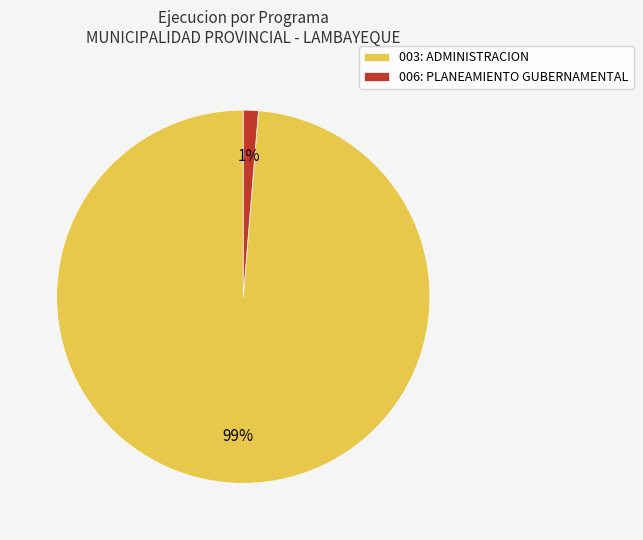

Count the number of slices in the pie.

2